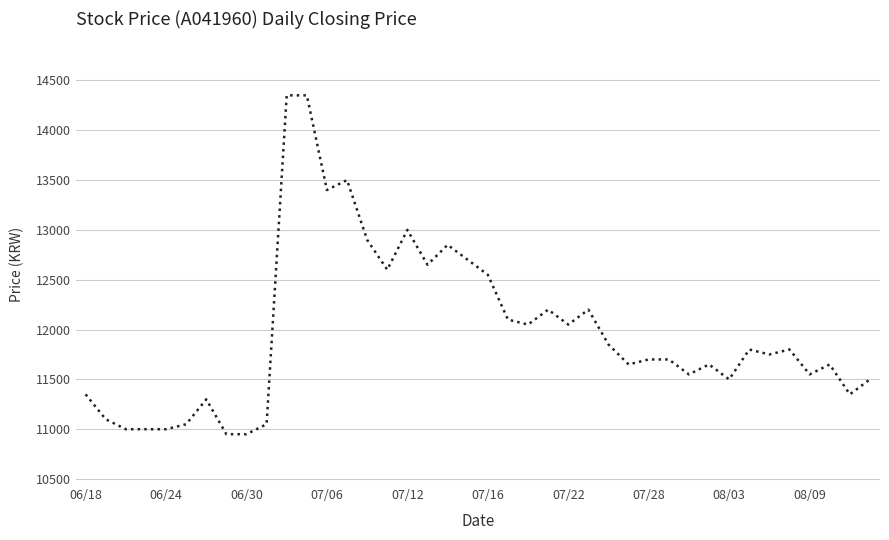

What is the difference between the maximum and minimum values?

3400